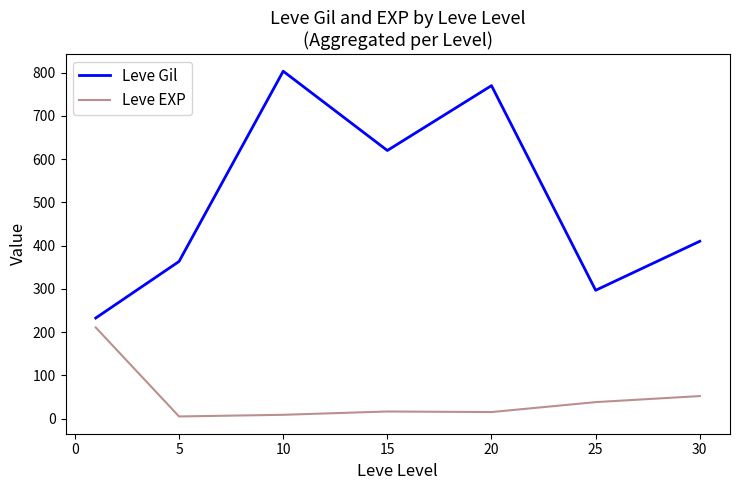

What is the greatest value displayed?

803.3